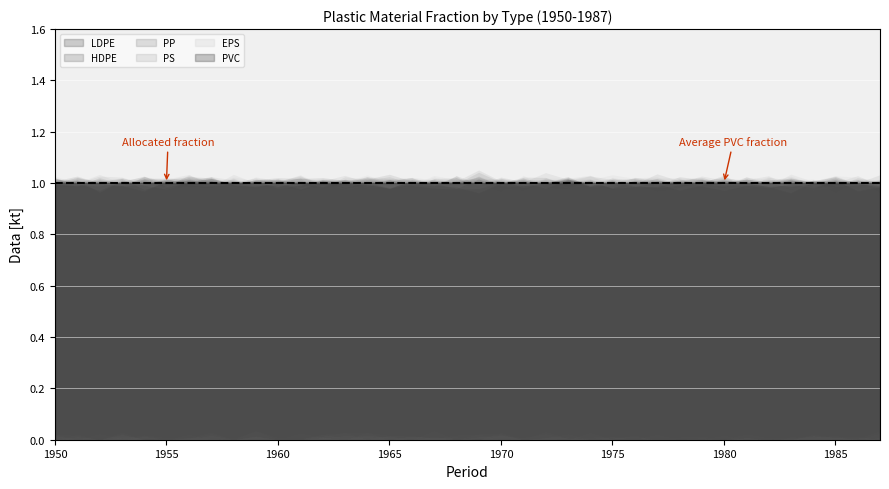

True or false: LDPE has more than 0 points higher than both neighbors.

False